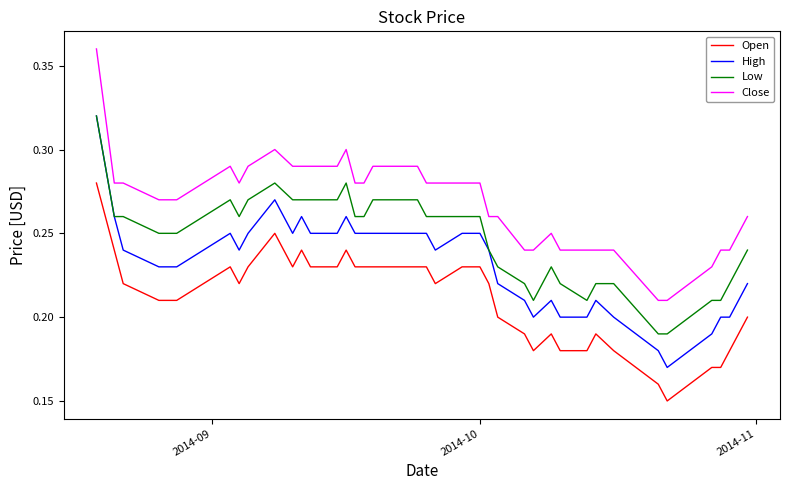

Rank the series by their average value, from highest to lowest.

Close, Low, High, Open